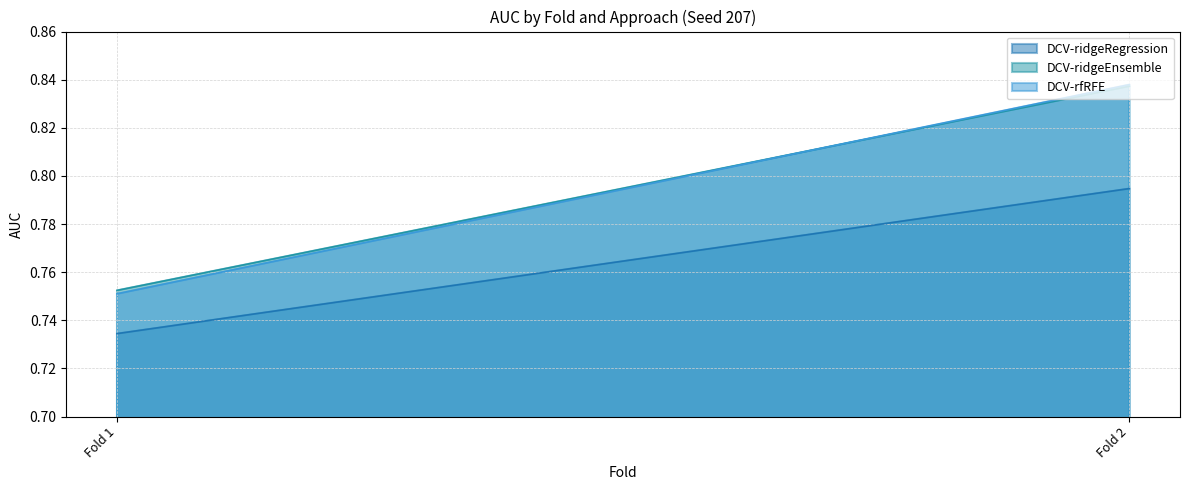

True or false: DCV-ridgeRegression has a value of 0.4 at Fold 2.

False